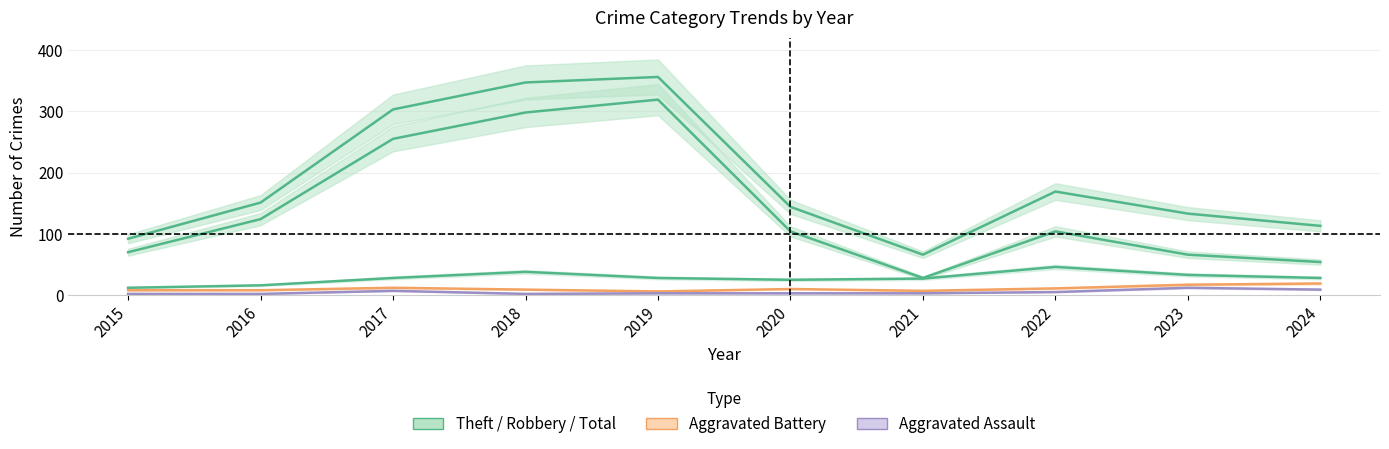

Which series has the largest total across all categories?

Total